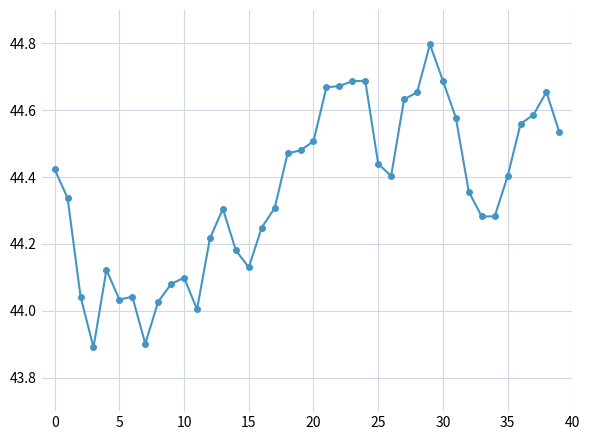

What is the sum of all values?

1774.4